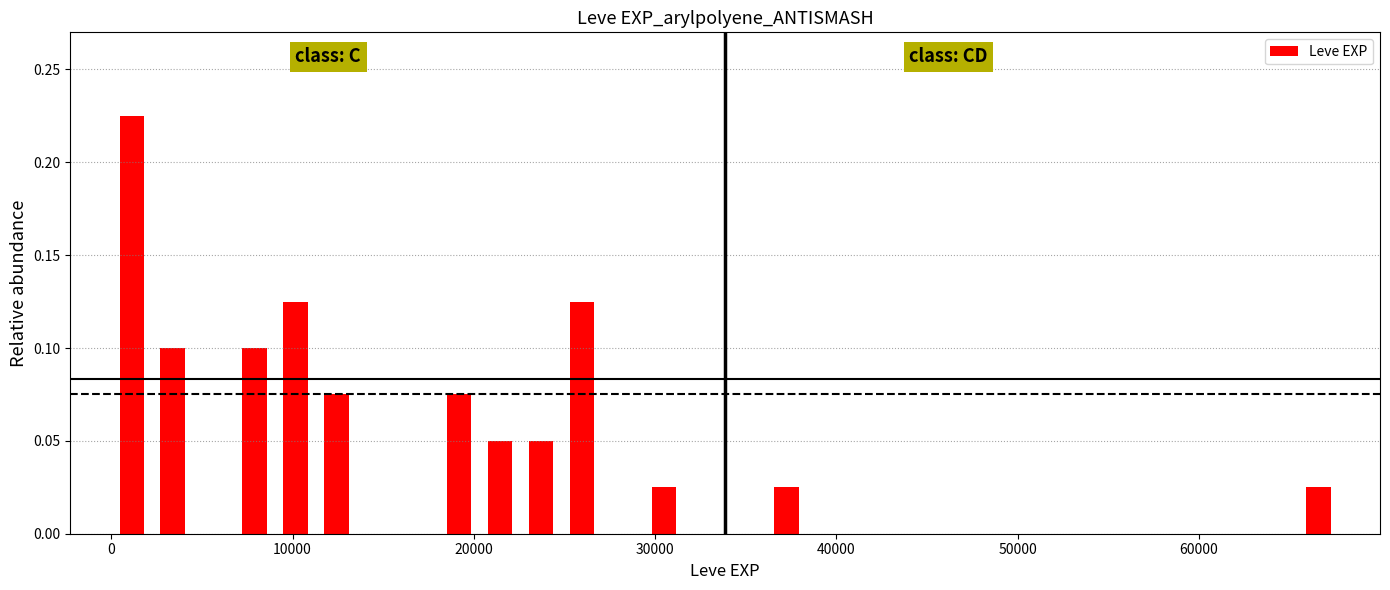

Around what value on the x-axis is the tallest bar? Give the approximate position of its centre, as read against the axis.

1000